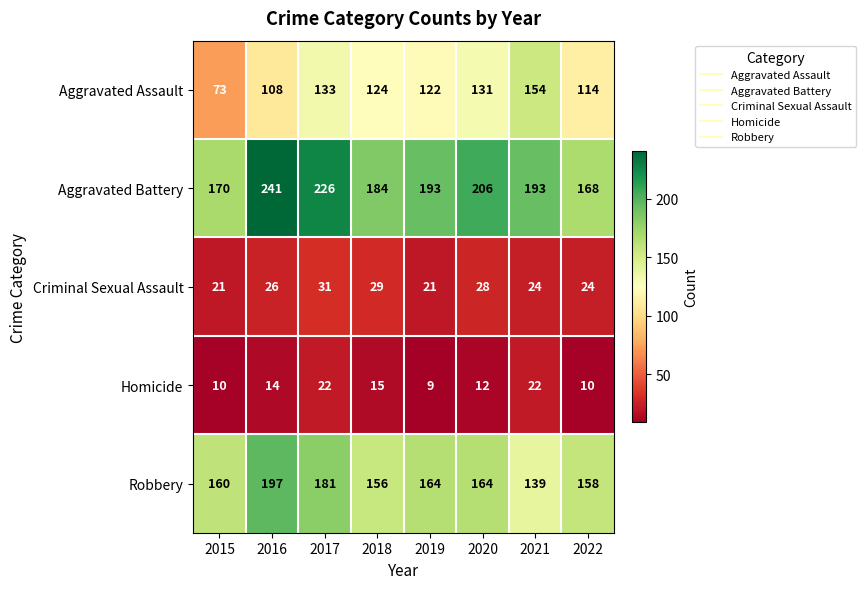

True or false: Homicide has a value of 5 at 2016.

False